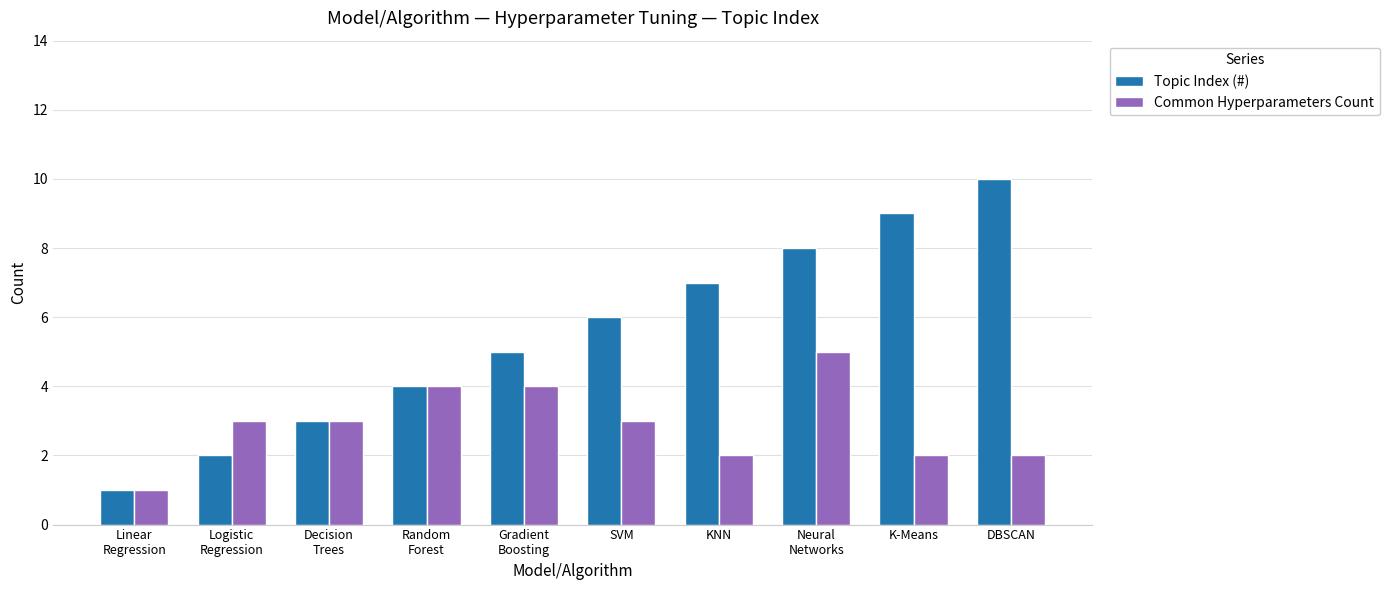

How many groups of bars are there?

10